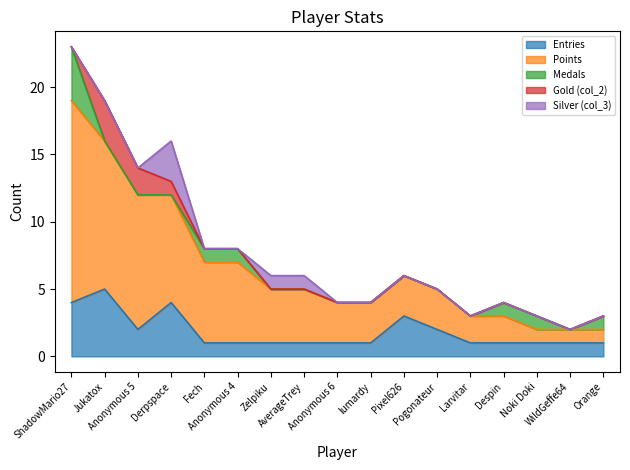

At which label does Points reach its minimum?

Noki Doki